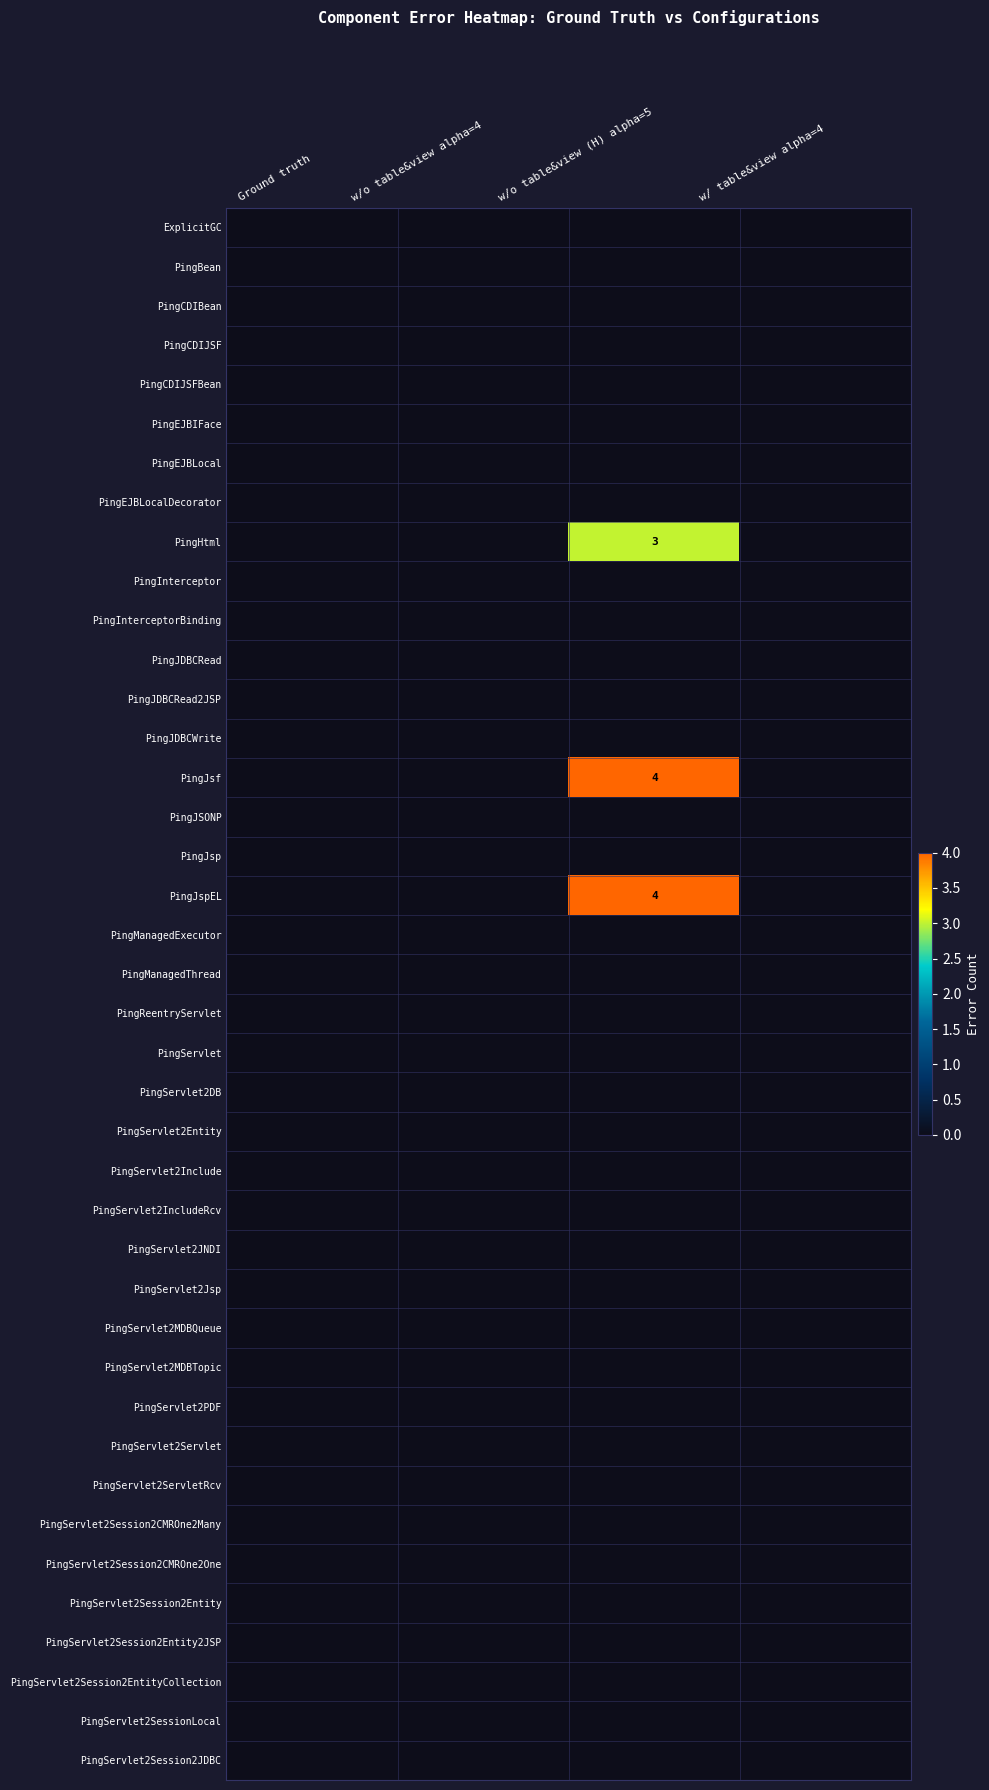

At w/o table&view (H) alpha=5, list the series in order from smallest to largest.

ExplicitGC, PingBean, PingCDIBean, PingCDIJSF, PingCDIJSFBean, PingEJBIFace, PingEJBLocal, PingEJBLocalDecorator, PingInterceptor, PingInterceptorBinding, PingJDBCRead, PingJDBCRead2JSP, PingJDBCWrite, PingJSONP, PingJsp, PingManagedExecutor, PingManagedThread, PingReentryServlet, PingServlet, PingServlet2DB, PingServlet2Entity, PingServlet2Include, PingServlet2IncludeRcv, PingServlet2JNDI, PingServlet2Jsp, PingServlet2MDBQueue, PingServlet2MDBTopic, PingServlet2PDF, PingServlet2Servlet, PingServlet2ServletRcv, PingServlet2Session2CMROne2Many, PingServlet2Session2CMROne2One, PingServlet2Session2Entity, PingServlet2Session2Entity2JSP, PingServlet2Session2EntityCollection, PingServlet2SessionLocal, PingServlet2Session2JDBC, PingHtml, PingJsf, PingJspEL